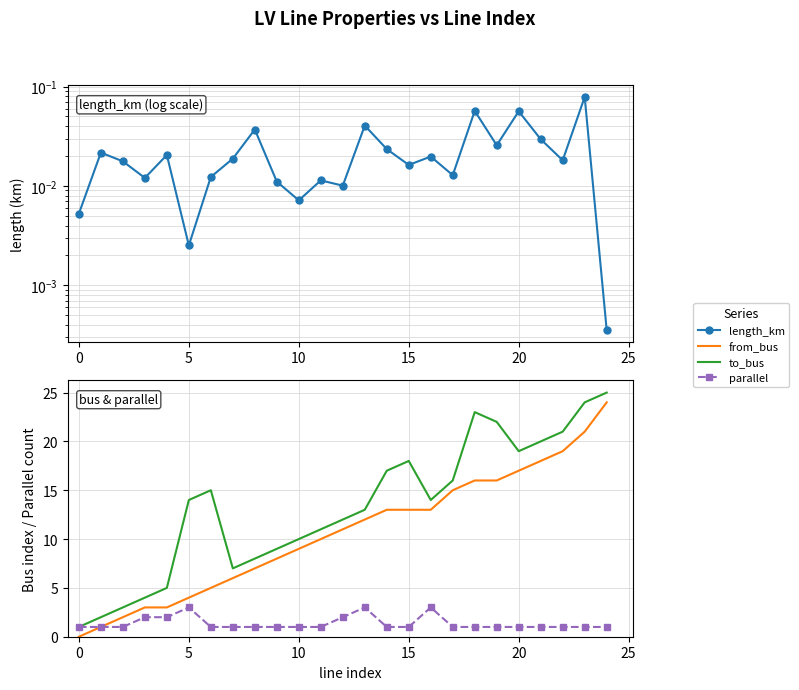

The value of to_bus at 14 is 23.6. True or false?

False